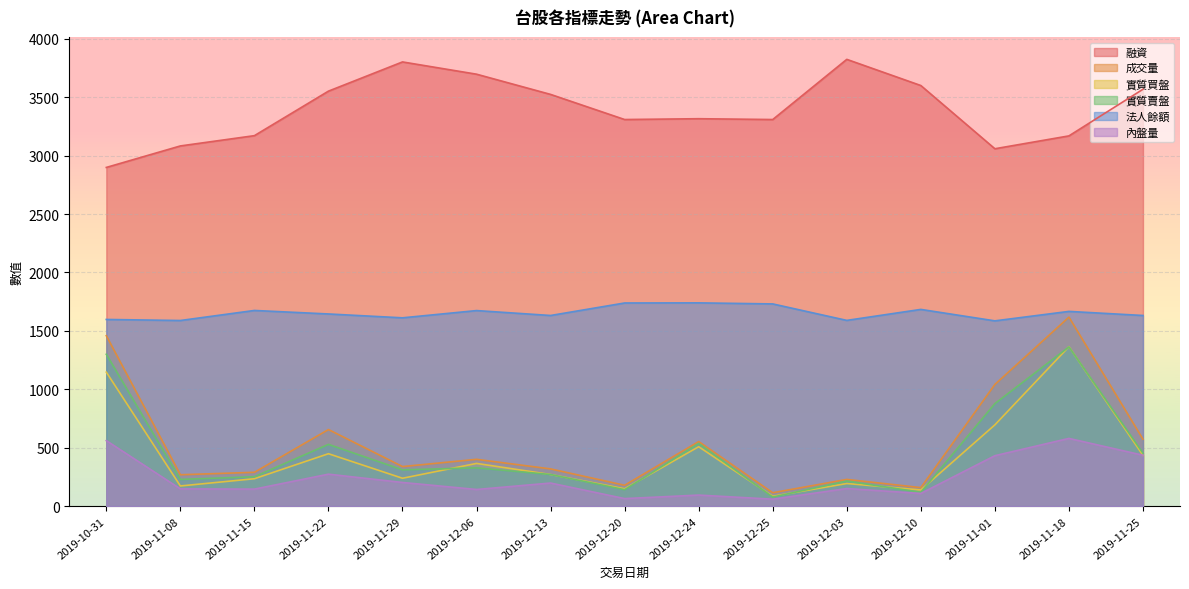

Reading left to right, extract all data points from this chart.

融資: 2019-10-31=2899	2019-11-08=3083	2019-11-15=3171	2019-11-22=3552	2019-11-29=3802	2019-12-06=3697	2019-12-13=3524	2019-12-20=3309	2019-12-24=3316	2019-12-25=3309	2019-12-03=3824	2019-12-10=3600	2019-11-01=3059	2019-11-18=3169	2019-11-25=3568
成交量: 2019-10-31=1459	2019-11-08=269	2019-11-15=290	2019-11-22=656	2019-11-29=339	2019-12-06=401	2019-12-13=319	2019-12-20=179	2019-12-24=553	2019-12-25=115	2019-12-03=229	2019-12-10=159	2019-11-01=1042	2019-11-18=1618	2019-11-25=573
實質買盤: 2019-10-31=1147	2019-11-08=173	2019-11-15=235	2019-11-22=449	2019-11-29=239	2019-12-06=366	2019-12-13=271	2019-12-20=149	2019-12-24=509	2019-12-25=85	2019-12-03=194	2019-12-10=139	2019-11-01=696	2019-11-18=1365	2019-11-25=435
實質賣盤: 2019-10-31=1300	2019-11-08=229	2019-11-15=252	2019-11-22=529	2019-11-29=311	2019-12-06=328	2019-12-13=271	2019-12-20=141	2019-12-24=537	2019-12-25=78	2019-12-03=215	2019-12-10=119	2019-11-01=878	2019-11-18=1363	2019-11-25=454
法人餘額: 2019-10-31=1598	2019-11-08=1589	2019-11-15=1675	2019-11-22=1645	2019-11-29=1612	2019-12-06=1674	2019-12-13=1632	2019-12-20=1739	2019-12-24=1740	2019-12-25=1731	2019-12-03=1590	2019-12-10=1684	2019-11-01=1586	2019-11-18=1667	2019-11-25=1632
內盤量: 2019-10-31=561	2019-11-08=148	2019-11-15=146	2019-11-22=274	2019-11-29=203	2019-12-06=143	2019-12-13=198	2019-12-20=65	2019-12-24=95	2019-12-25=60	2019-12-03=151	2019-12-10=109	2019-11-01=432	2019-11-18=580	2019-11-25=436